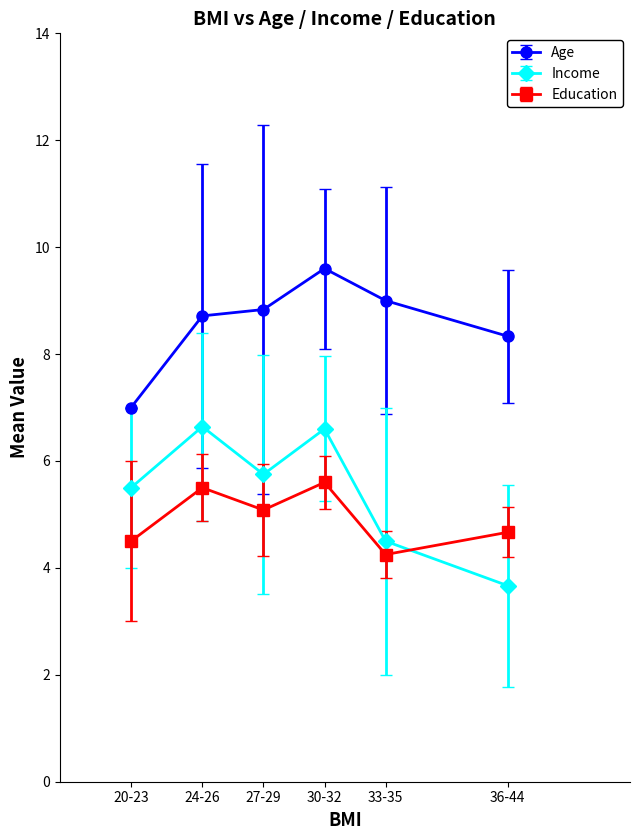

What is the difference between the maximum and second lowest values in the Income series?

2.1